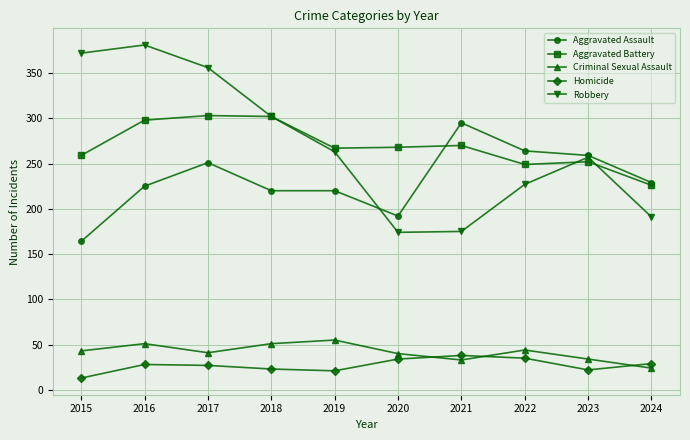

In Robbery, how many points are lower than both neighbors (excluding endpoints)?

1